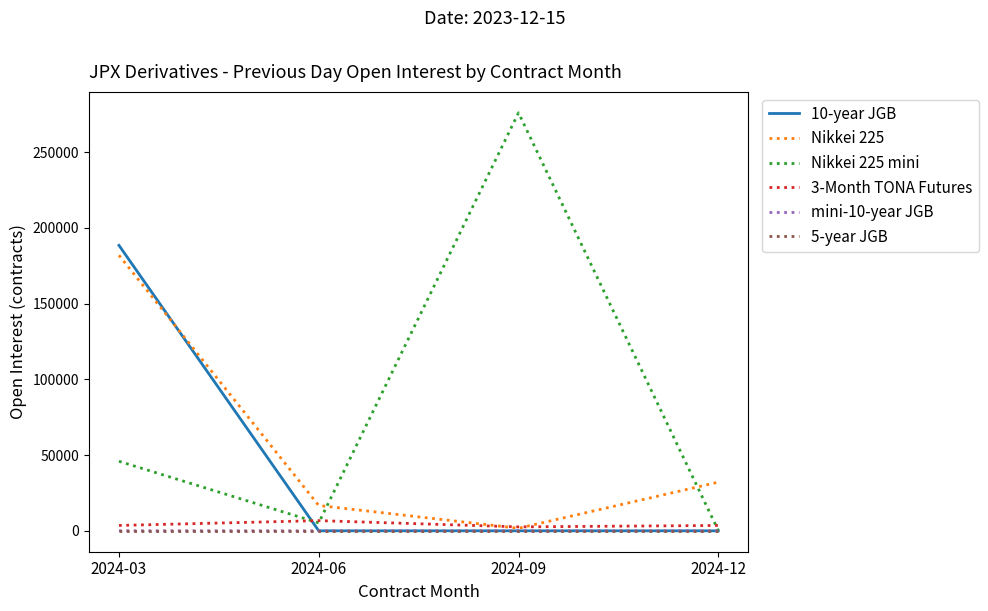

True or false: 5-year JGB has a value of 0 at 2024-09.

True